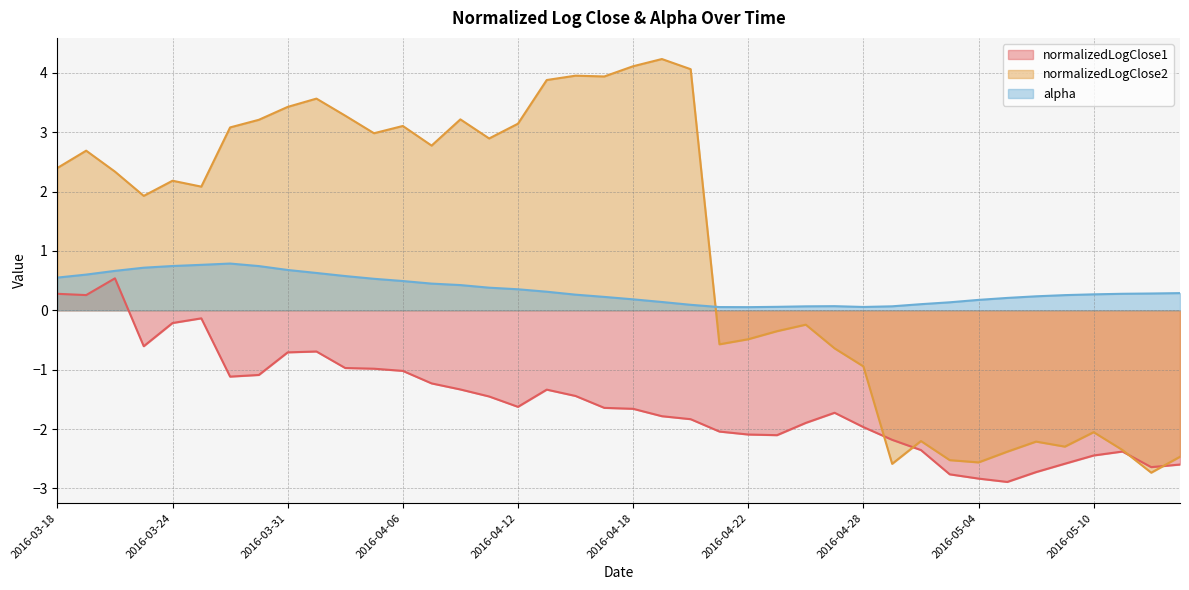

What is the difference between the highest and lowest values at 2016-03-29?

4.2